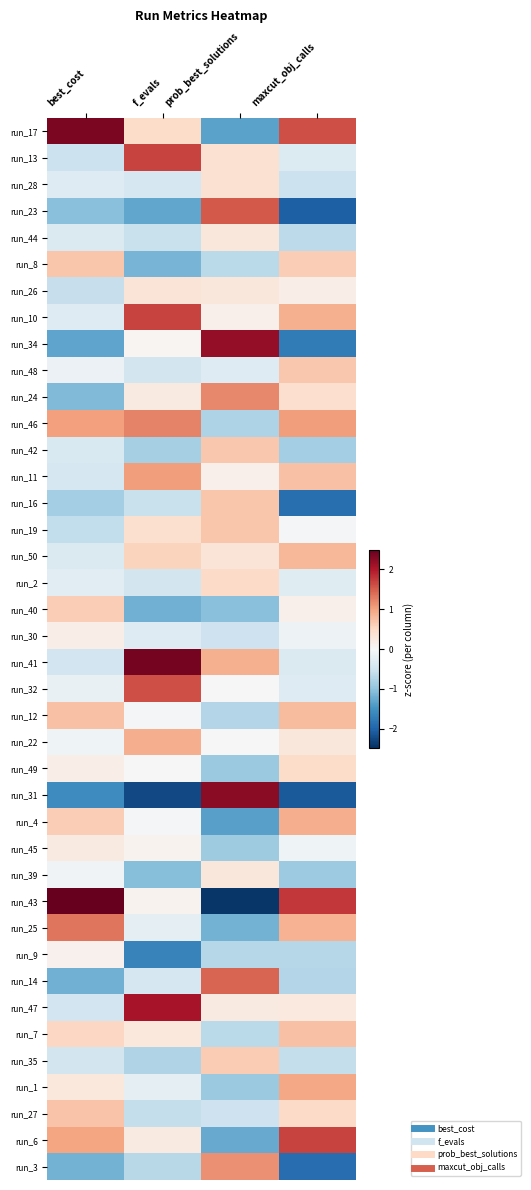

Reading left to right, transcribe all the data shown in this chart.

run_17: best_cost=2.3	f_evals=0.5	prob_best_solutions=-1.3	maxcut_obj_calls=1.6
run_13: best_cost=-0.5	f_evals=1.7	prob_best_solutions=0.4	maxcut_obj_calls=-0.4
run_28: best_cost=-0.3	f_evals=-0.4	prob_best_solutions=0.4	maxcut_obj_calls=-0.5
run_23: best_cost=-1.1	f_evals=-1.3	prob_best_solutions=1.5	maxcut_obj_calls=-2.0
run_44: best_cost=-0.4	f_evals=-0.6	prob_best_solutions=0.3	maxcut_obj_calls=-0.7
run_8: best_cost=0.7	f_evals=-1.2	prob_best_solutions=-0.7	maxcut_obj_calls=0.6
run_26: best_cost=-0.6	f_evals=0.3	prob_best_solutions=0.3	maxcut_obj_calls=0.2
run_10: best_cost=-0.3	f_evals=1.7	prob_best_solutions=0.1	maxcut_obj_calls=0.9
run_34: best_cost=-1.3	f_evals=0.0	prob_best_solutions=2.2	maxcut_obj_calls=-1.7
run_48: best_cost=-0.1	f_evals=-0.5	prob_best_solutions=-0.3	maxcut_obj_calls=0.7
run_24: best_cost=-1.1	f_evals=0.2	prob_best_solutions=1.2	maxcut_obj_calls=0.4
run_46: best_cost=1.0	f_evals=1.2	prob_best_solutions=-0.8	maxcut_obj_calls=1.0
run_42: best_cost=-0.4	f_evals=-0.8	prob_best_solutions=0.7	maxcut_obj_calls=-0.8
run_11: best_cost=-0.4	f_evals=1.1	prob_best_solutions=0.1	maxcut_obj_calls=0.7
run_16: best_cost=-0.8	f_evals=-0.6	prob_best_solutions=0.7	maxcut_obj_calls=-1.9
run_19: best_cost=-0.6	f_evals=0.4	prob_best_solutions=0.7	maxcut_obj_calls=-0.0
run_50: best_cost=-0.4	f_evals=0.5	prob_best_solutions=0.3	maxcut_obj_calls=0.8
run_2: best_cost=-0.3	f_evals=-0.5	prob_best_solutions=0.5	maxcut_obj_calls=-0.3
run_40: best_cost=0.6	f_evals=-1.2	prob_best_solutions=-1.0	maxcut_obj_calls=0.1
run_30: best_cost=0.2	f_evals=-0.3	prob_best_solutions=-0.5	maxcut_obj_calls=-0.1
run_41: best_cost=-0.5	f_evals=2.4	prob_best_solutions=0.9	maxcut_obj_calls=-0.4
run_32: best_cost=-0.2	f_evals=1.6	prob_best_solutions=-0.0	maxcut_obj_calls=-0.3
run_12: best_cost=0.7	f_evals=-0.1	prob_best_solutions=-0.7	maxcut_obj_calls=0.8
run_22: best_cost=-0.1	f_evals=0.9	prob_best_solutions=-0.0	maxcut_obj_calls=0.3
run_49: best_cost=0.2	f_evals=-0.0	prob_best_solutions=-0.9	maxcut_obj_calls=0.5
run_31: best_cost=-1.6	f_evals=-2.3	prob_best_solutions=2.3	maxcut_obj_calls=-2.1
run_4: best_cost=0.6	f_evals=-0.1	prob_best_solutions=-1.4	maxcut_obj_calls=0.9
run_45: best_cost=0.2	f_evals=0.1	prob_best_solutions=-0.9	maxcut_obj_calls=-0.1
run_39: best_cost=-0.1	f_evals=-1.1	prob_best_solutions=0.3	maxcut_obj_calls=-0.9
run_43: best_cost=3.9	f_evals=0.1	prob_best_solutions=-2.4	maxcut_obj_calls=1.8
run_25: best_cost=1.3	f_evals=-0.2	prob_best_solutions=-1.2	maxcut_obj_calls=0.9
run_9: best_cost=0.1	f_evals=-1.7	prob_best_solutions=-0.7	maxcut_obj_calls=-0.7
run_14: best_cost=-1.2	f_evals=-0.4	prob_best_solutions=1.4	maxcut_obj_calls=-0.7
run_47: best_cost=-0.5	f_evals=2.1	prob_best_solutions=0.2	maxcut_obj_calls=0.2
run_7: best_cost=0.5	f_evals=0.3	prob_best_solutions=-0.7	maxcut_obj_calls=0.7
run_35: best_cost=-0.5	f_evals=-0.7	prob_best_solutions=0.6	maxcut_obj_calls=-0.6
run_1: best_cost=0.3	f_evals=-0.2	prob_best_solutions=-0.9	maxcut_obj_calls=1.0
run_27: best_cost=0.7	f_evals=-0.6	prob_best_solutions=-0.5	maxcut_obj_calls=0.5
run_6: best_cost=1.0	f_evals=0.2	prob_best_solutions=-1.3	maxcut_obj_calls=1.7
run_3: best_cost=-1.2	f_evals=-0.7	prob_best_solutions=1.1	maxcut_obj_calls=-1.9